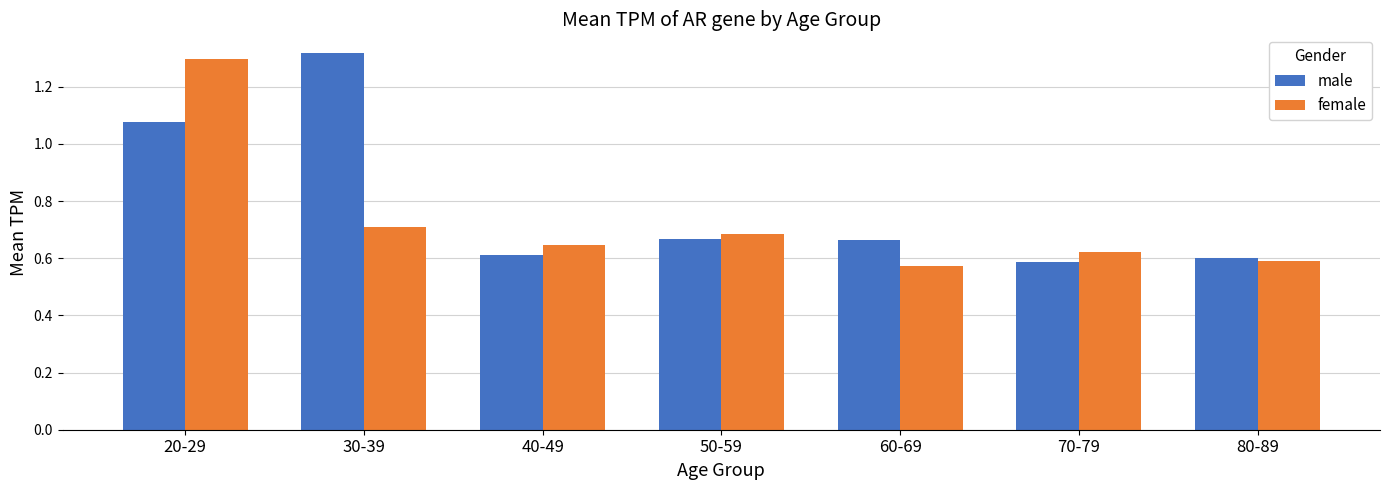

At which category is the sum across all series the highest?

20-29